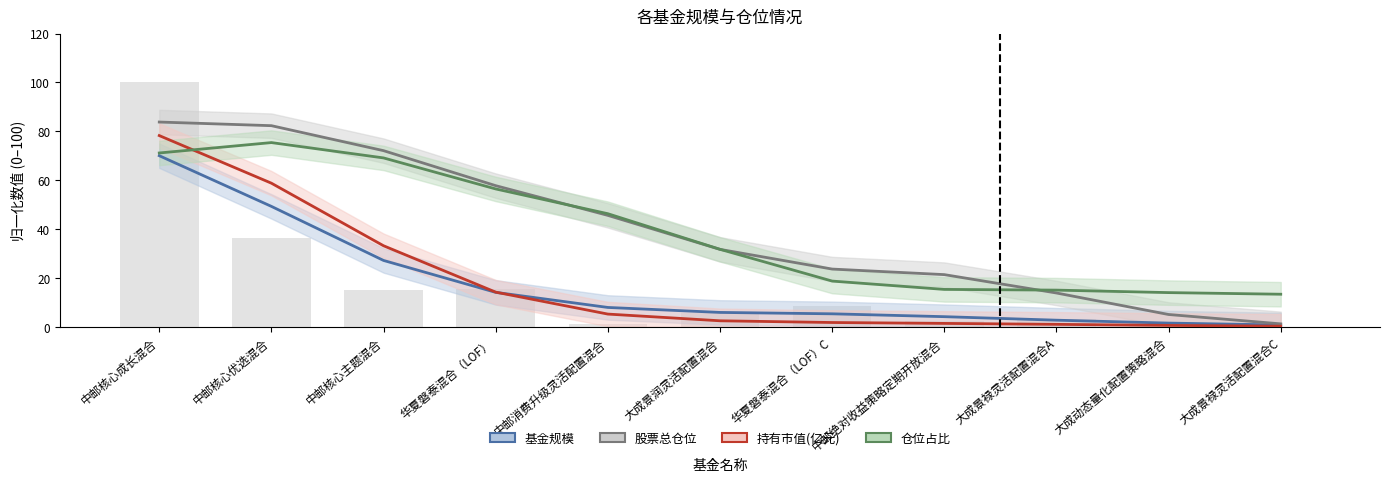

Are the bars horizontal?

No